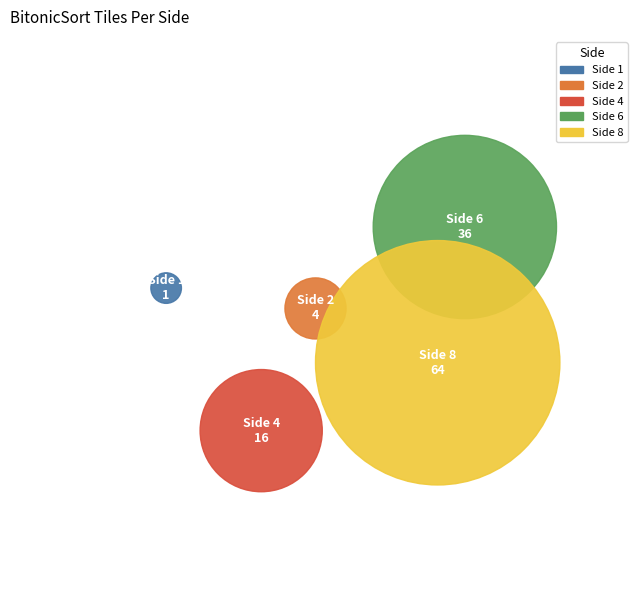

The 2 slice represents 3% of the pie. True or false?

True